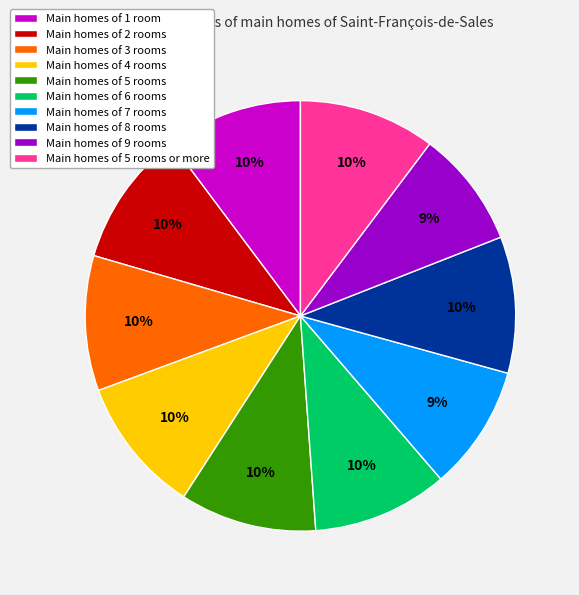

To the nearest percent, what is the average slice percentage?

10%